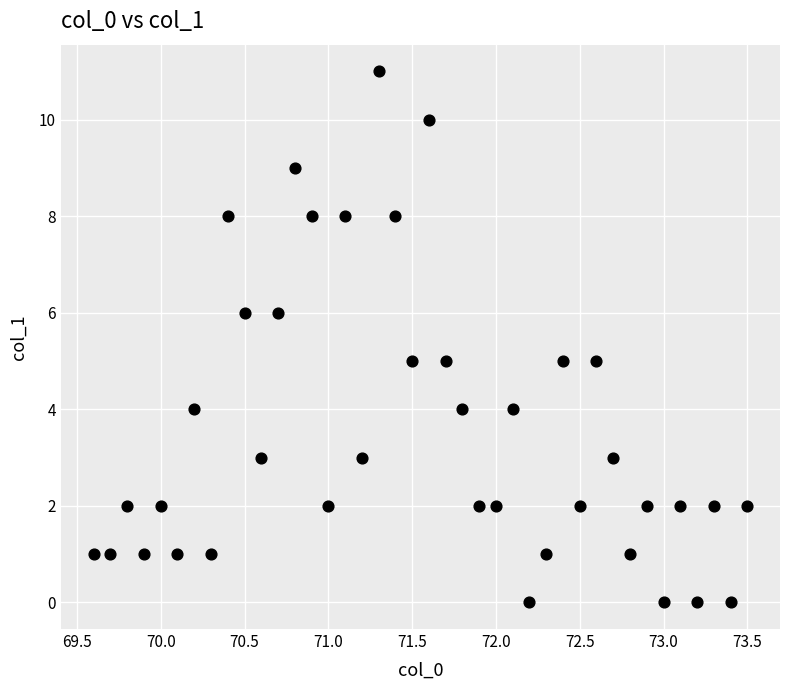

What is the range of Y values (max minus min)?

11